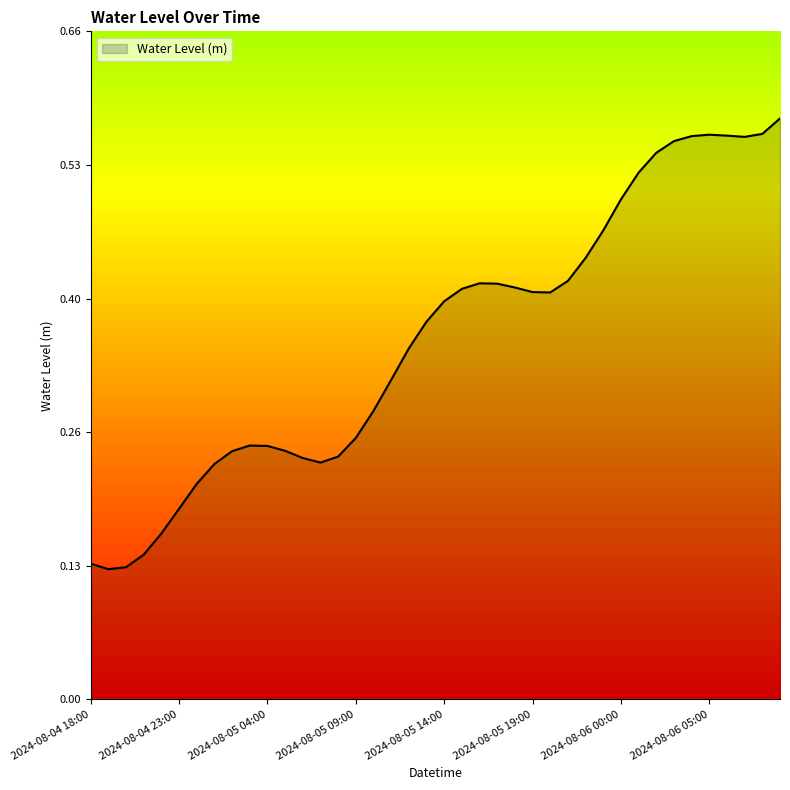

How many lines are shown in the chart?

1